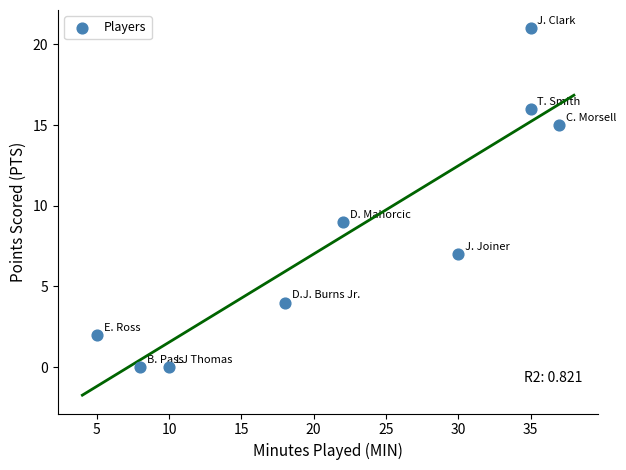

What is the average Y value?

8